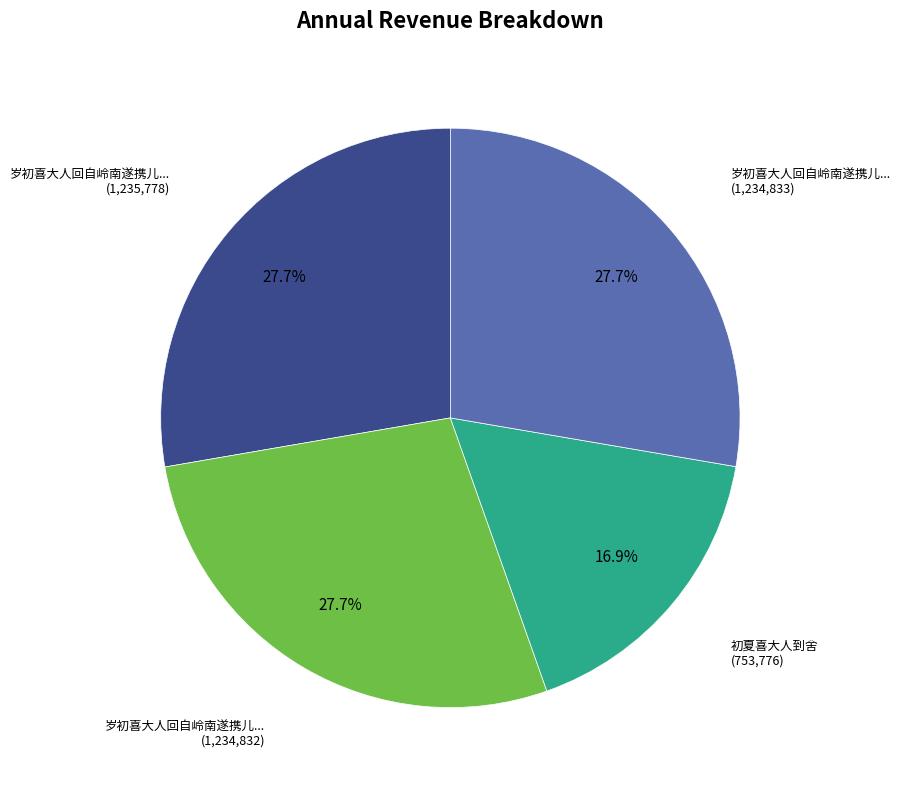

Is there a majority slice in this chart?

No